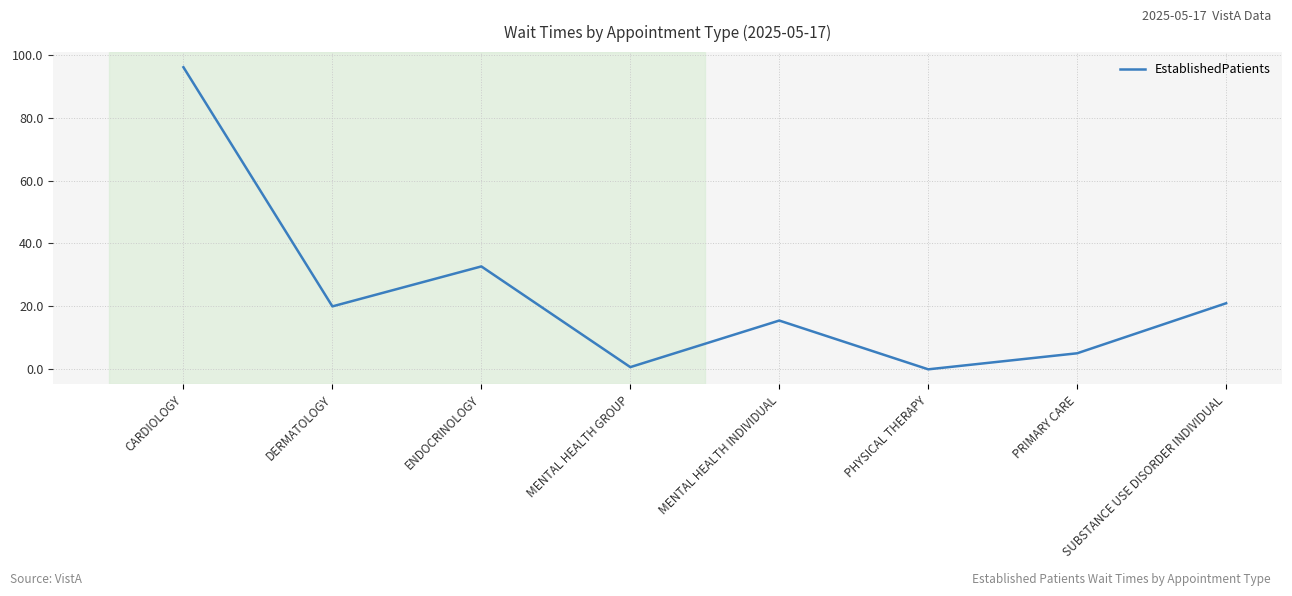

What is the difference between the maximum and minimum values?

96.0